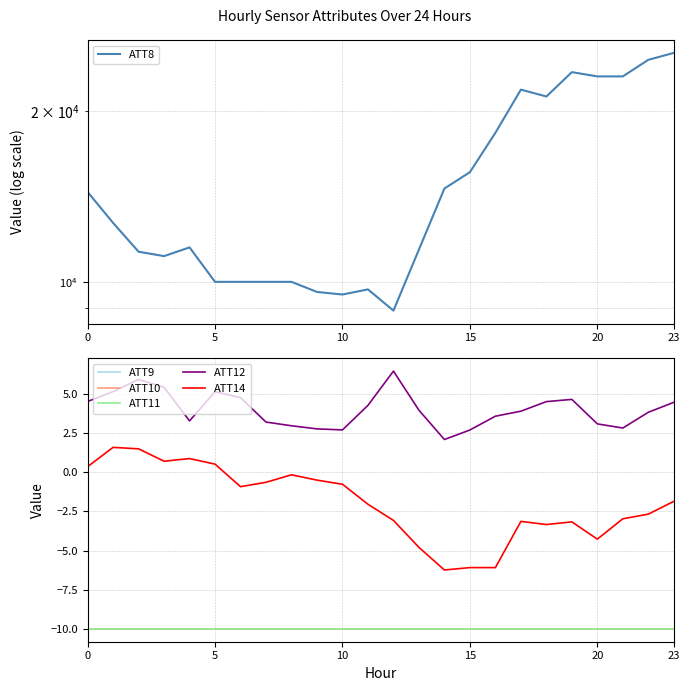

True or false: ATT11 and ATT8 intersect in this chart.

False